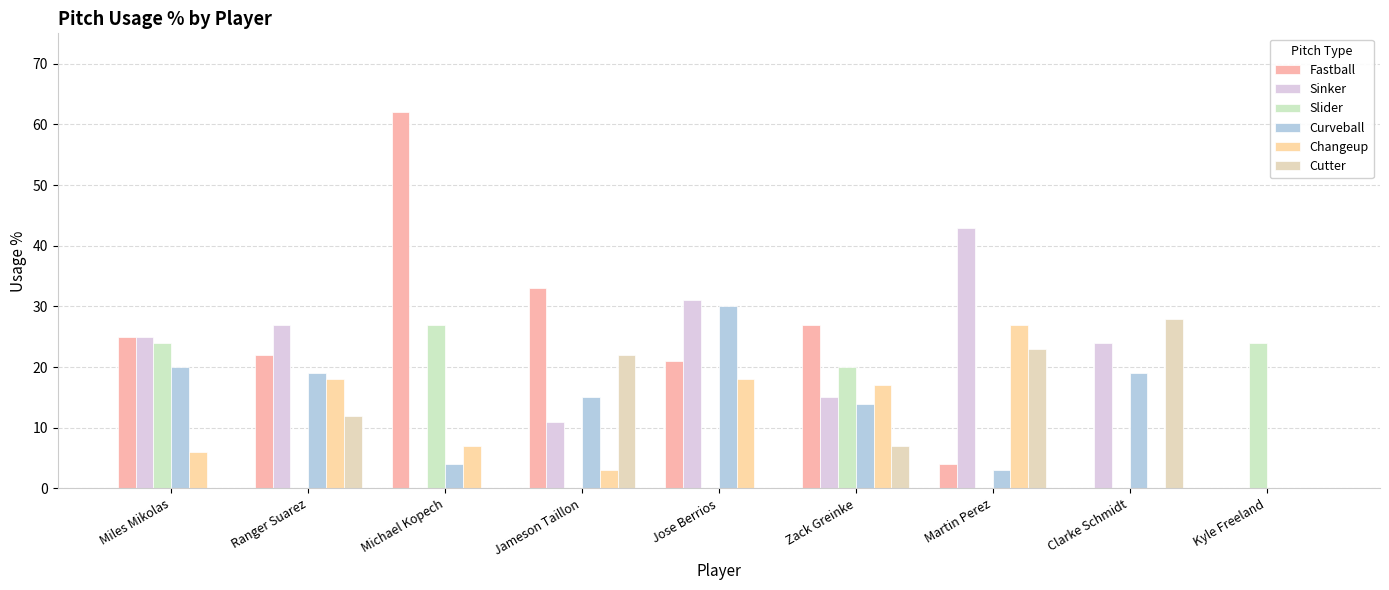

Are the bars grouped side by side (vs. stacked)?

Yes